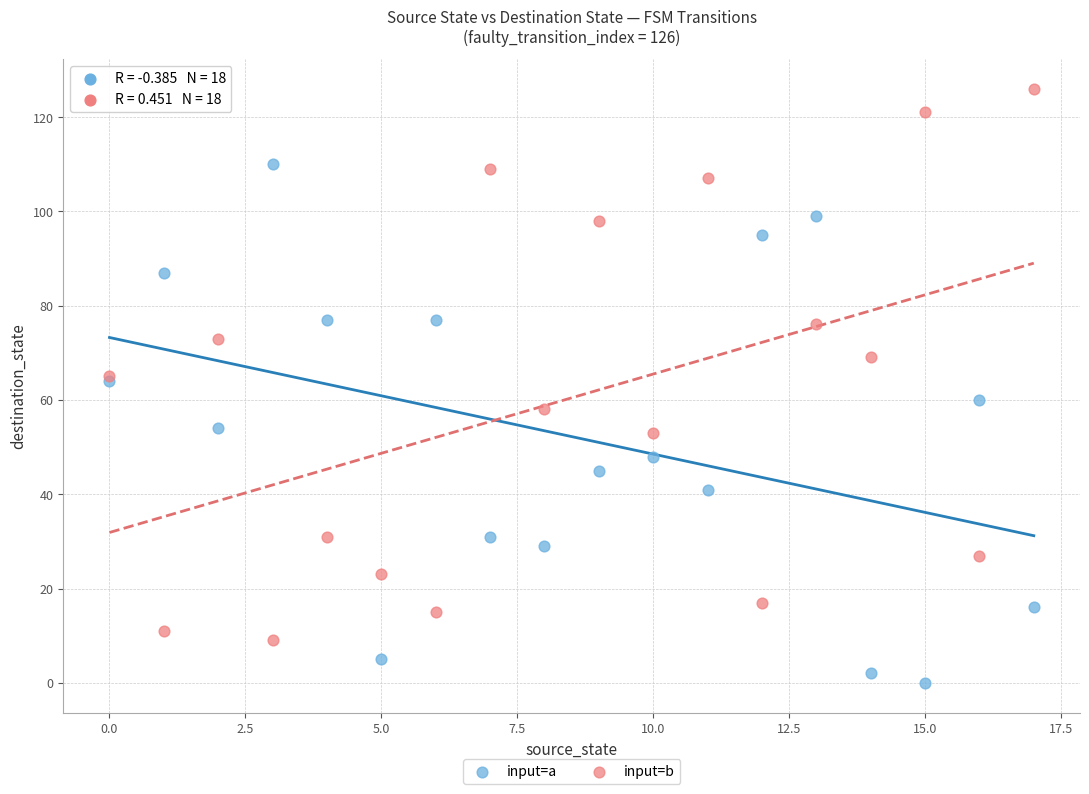

Which series has the largest Y range (max minus min)?

input=b